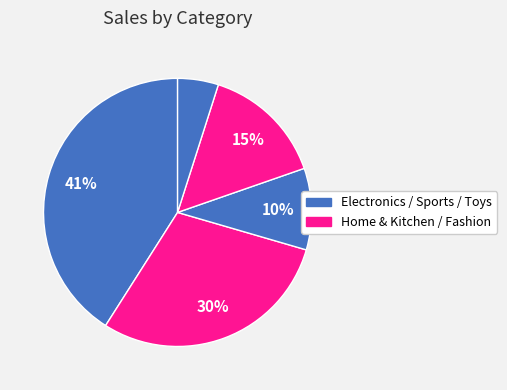

Does any single category account for the majority?

No